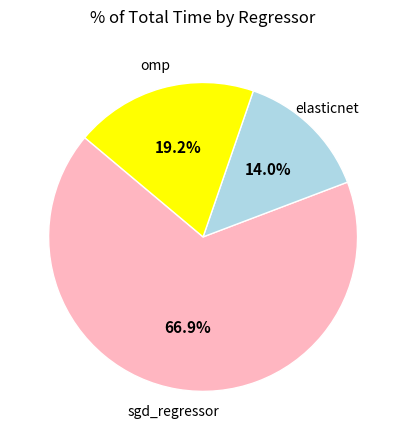

How many segments does this pie chart have?

3